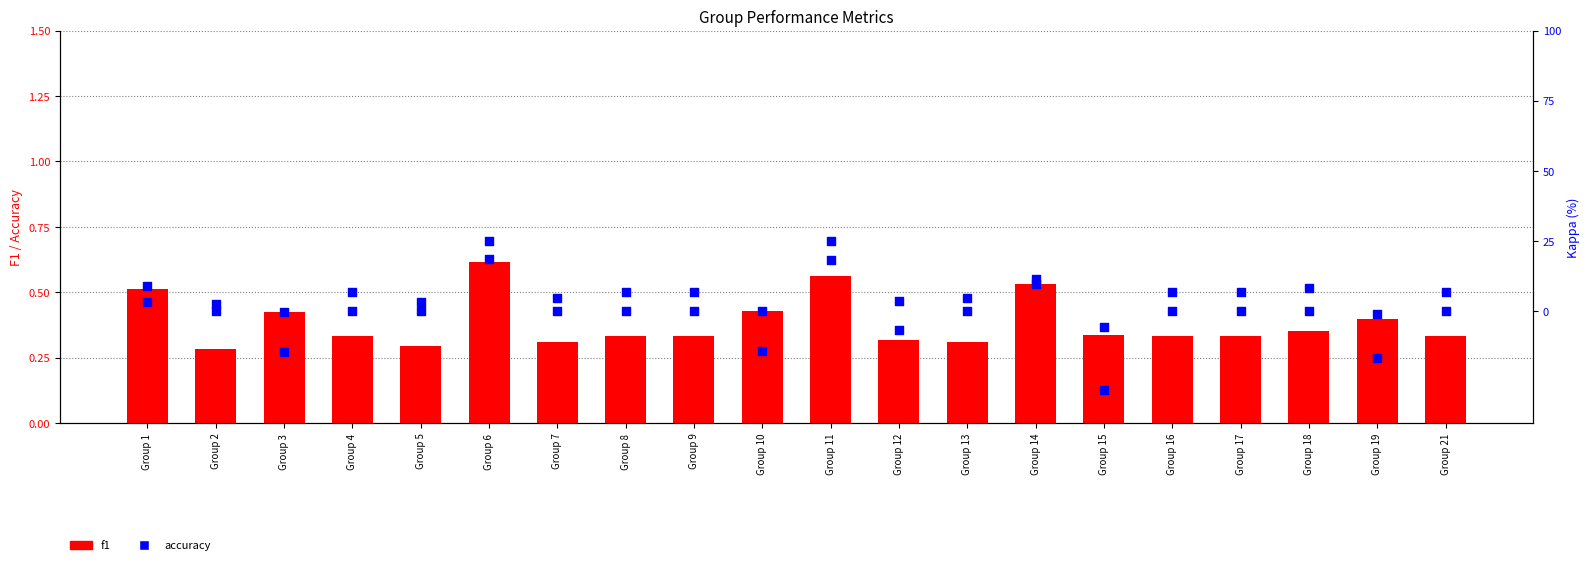

What is the total value across all series at Group 6?

26.2